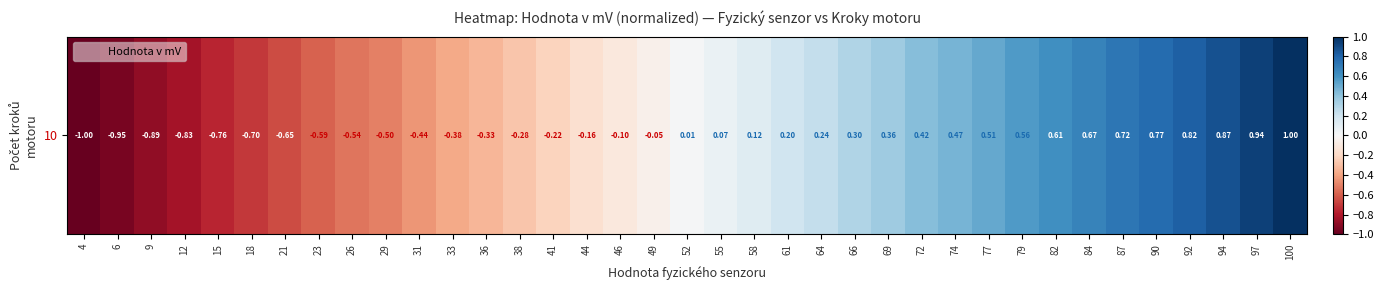

Which category has the lowest value across all series?

4